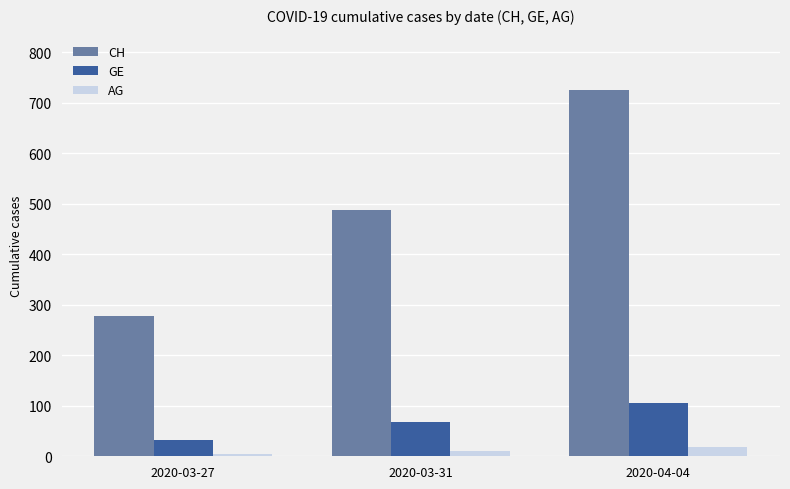

What is the highest value of the AG series?

18